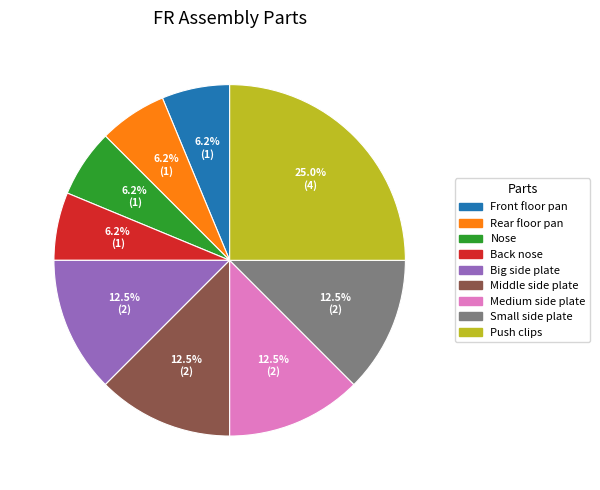

Which slice is the largest?

Push clips